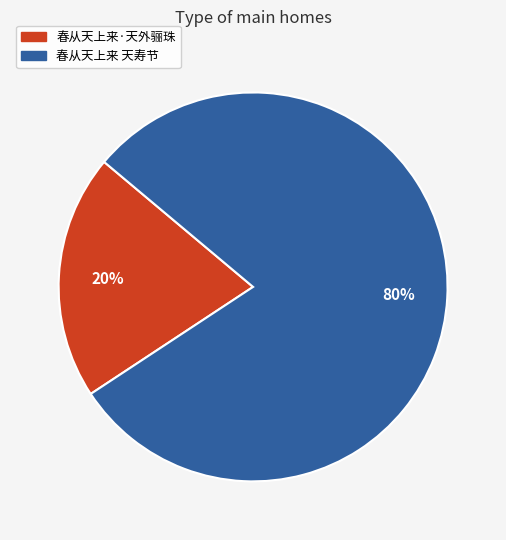

Which category accounts for the majority?

春从天上来 天寿节